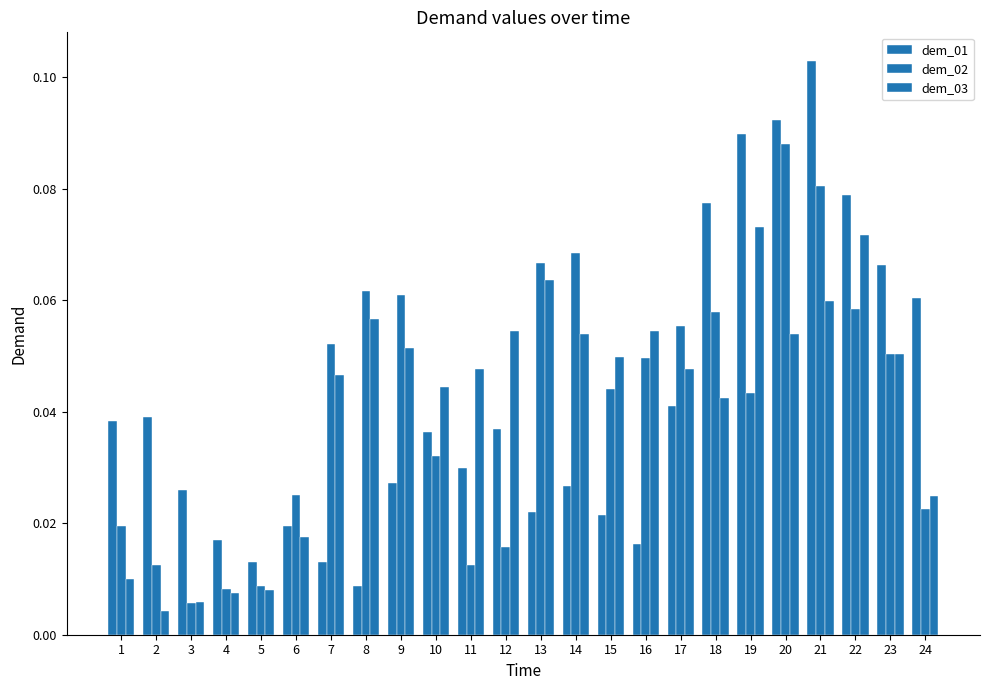

Is it true that dem_02 equals 0.0 at 23?

False